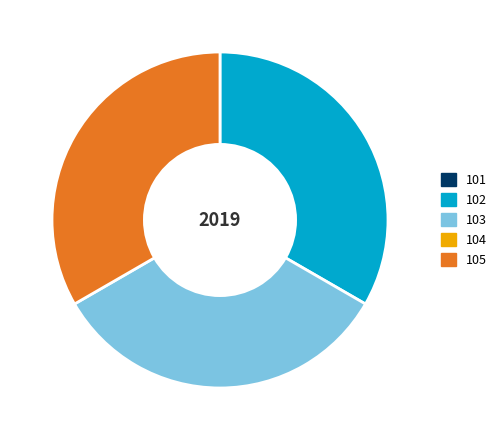

Does any single category account for the majority?

No